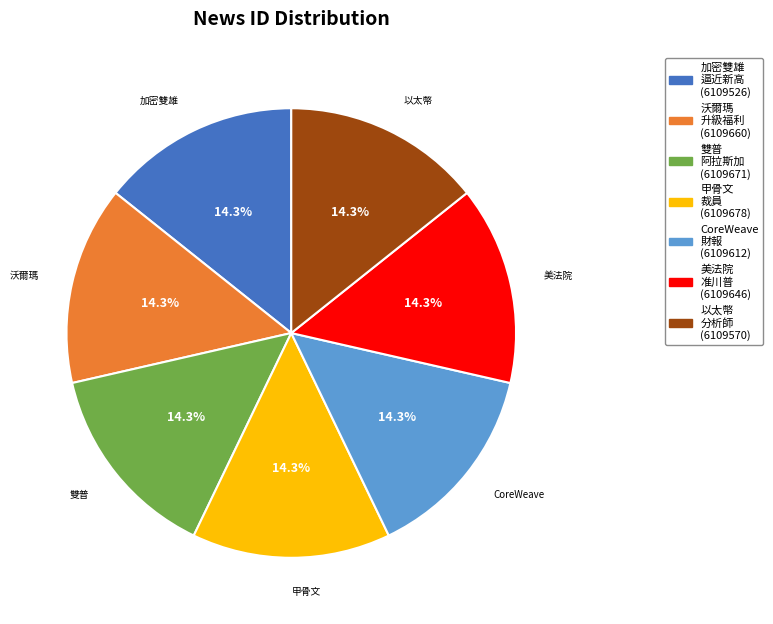

What is the total percentage of 美法院 准川普 (6109646) and 加密雙雄 逼近新高 (6109526)?

28.6%